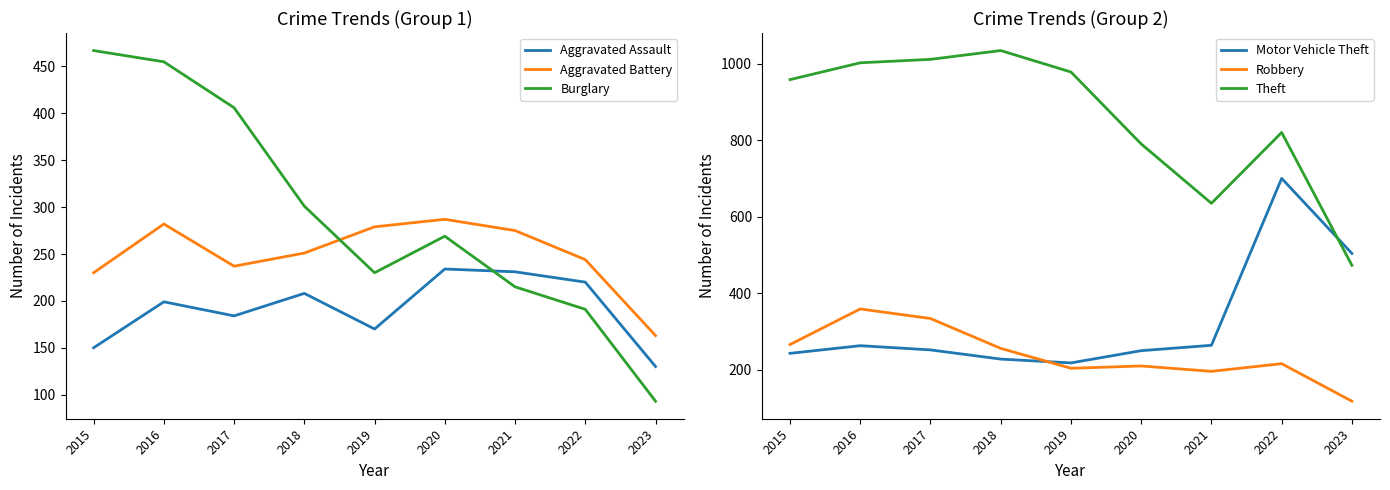

True or false: Theft and Robbery intersect in this chart.

False